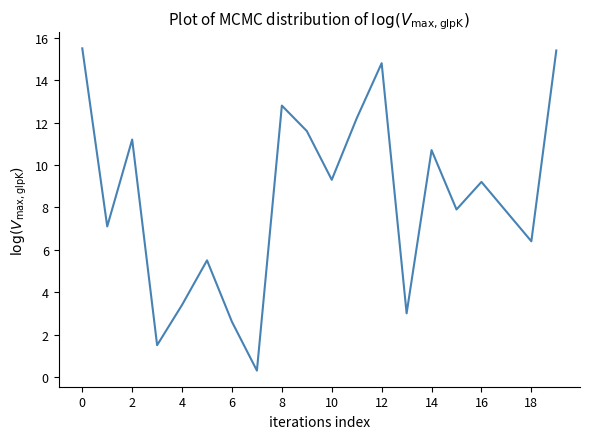

What is the greatest value displayed?

15.5